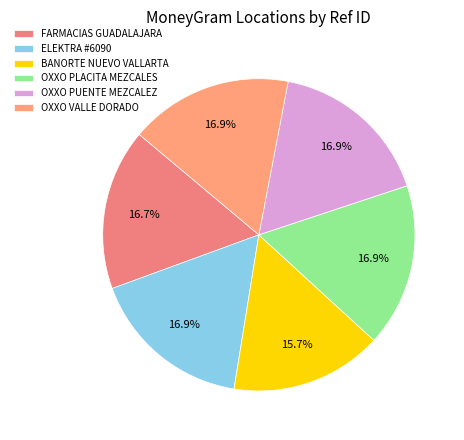

What is the smallest slice in the pie chart?

BANORTE NUEVO VALLARTA